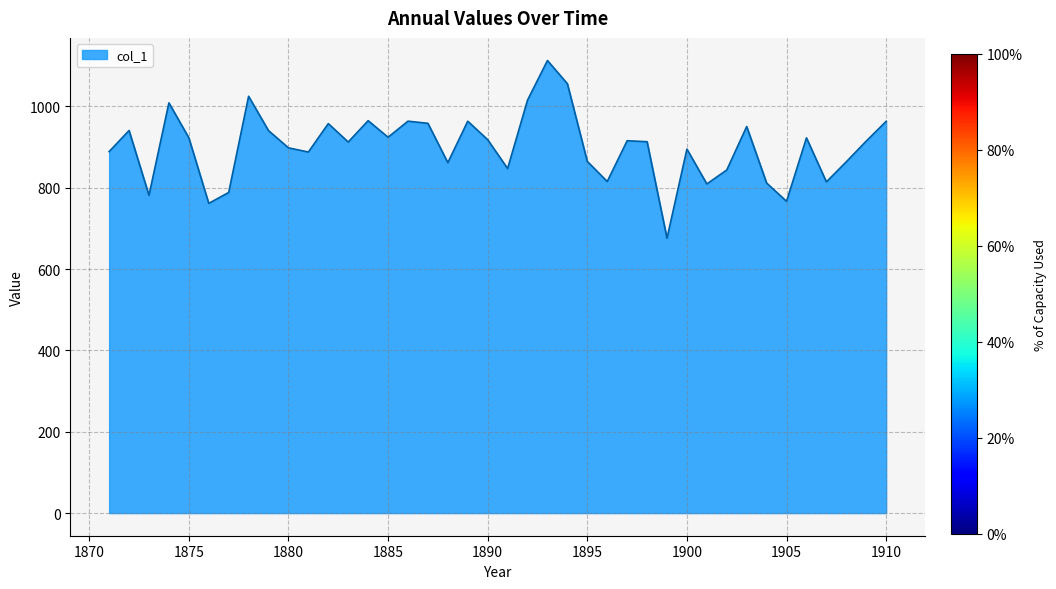

What is the maximum value shown in the chart?

1112.8